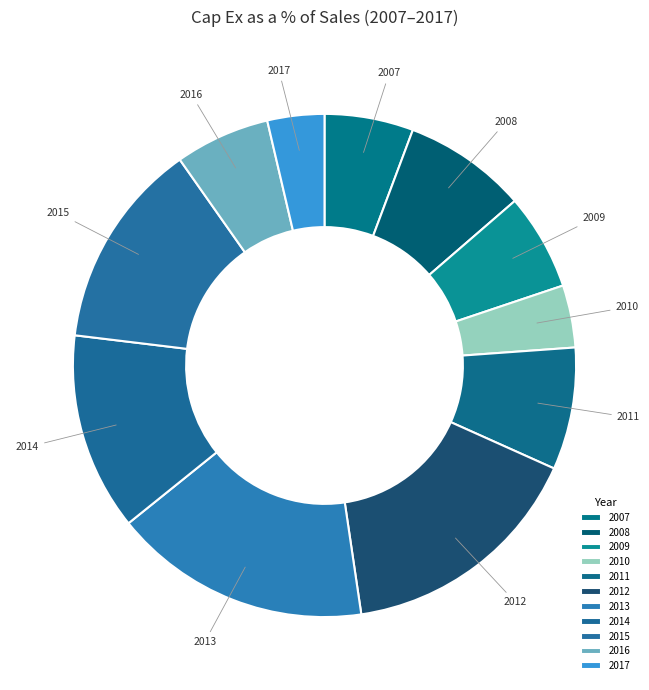

Does 2010 account for over 50% of the chart?

No